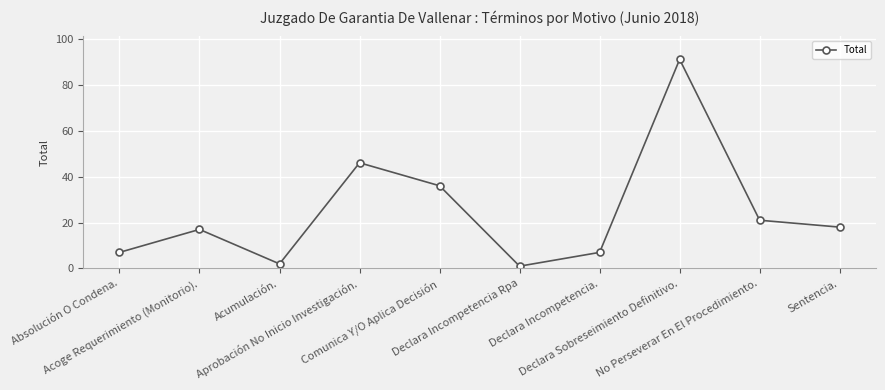

Is this an area chart (filled region under the line)?

No